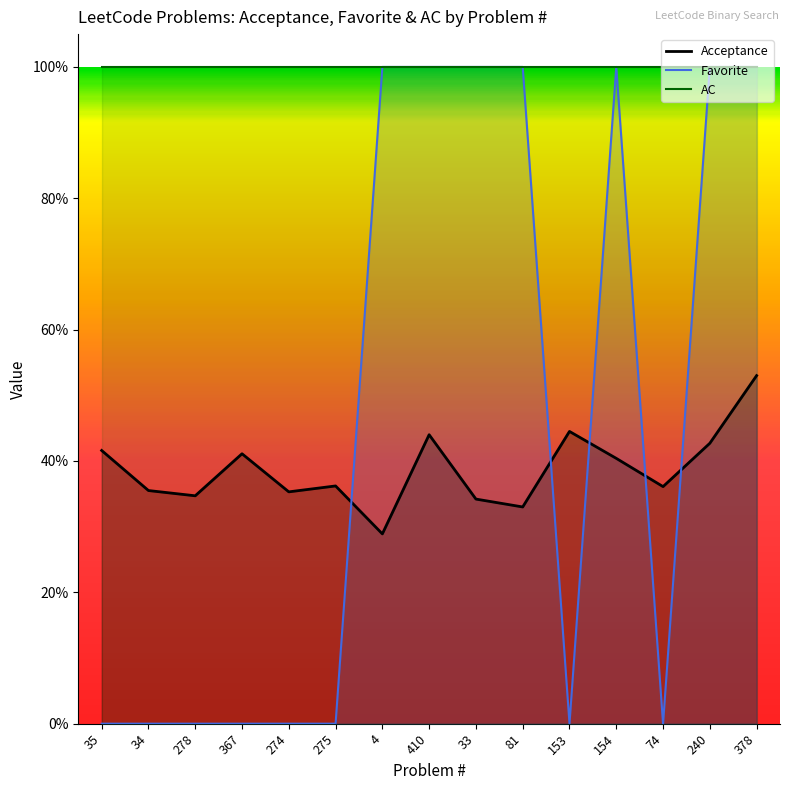

What is the label of the 2nd point from the left?

34